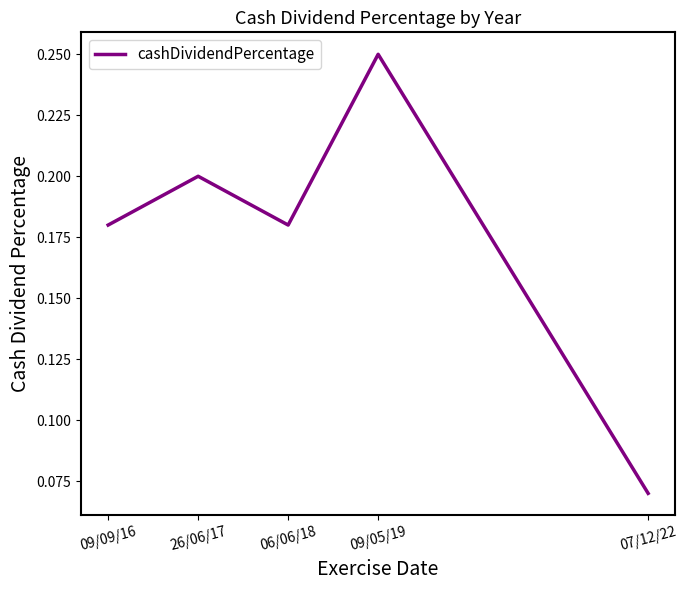

What position from the right is 07/12/22?

1